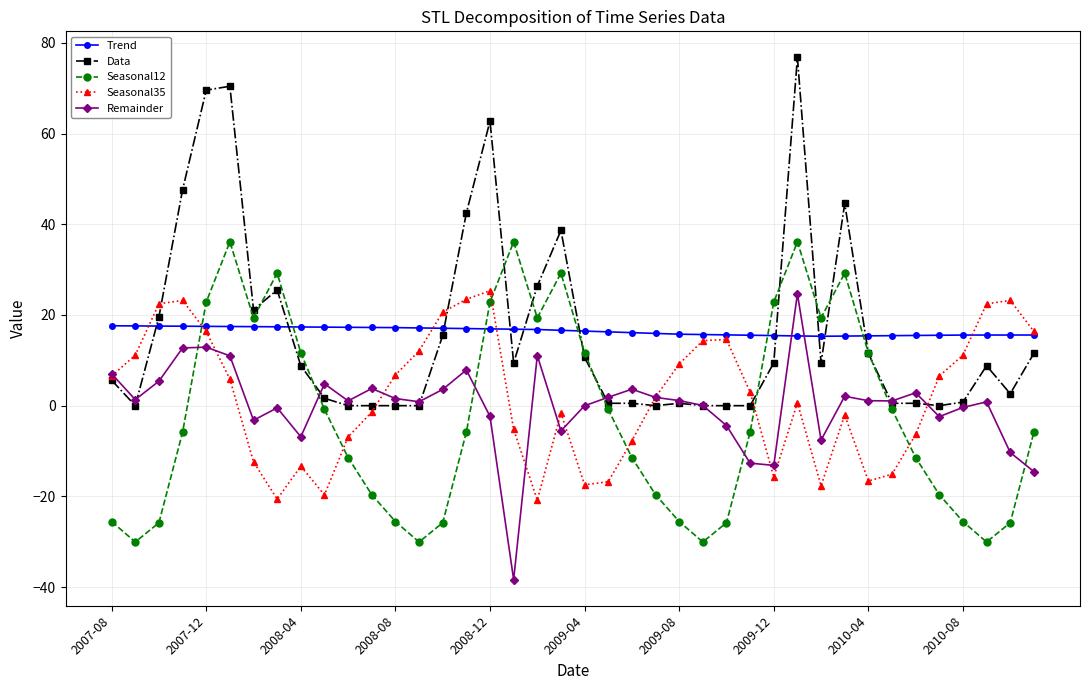

What is the difference between the maximum and minimum values in the Seasonal35 series?

46.2